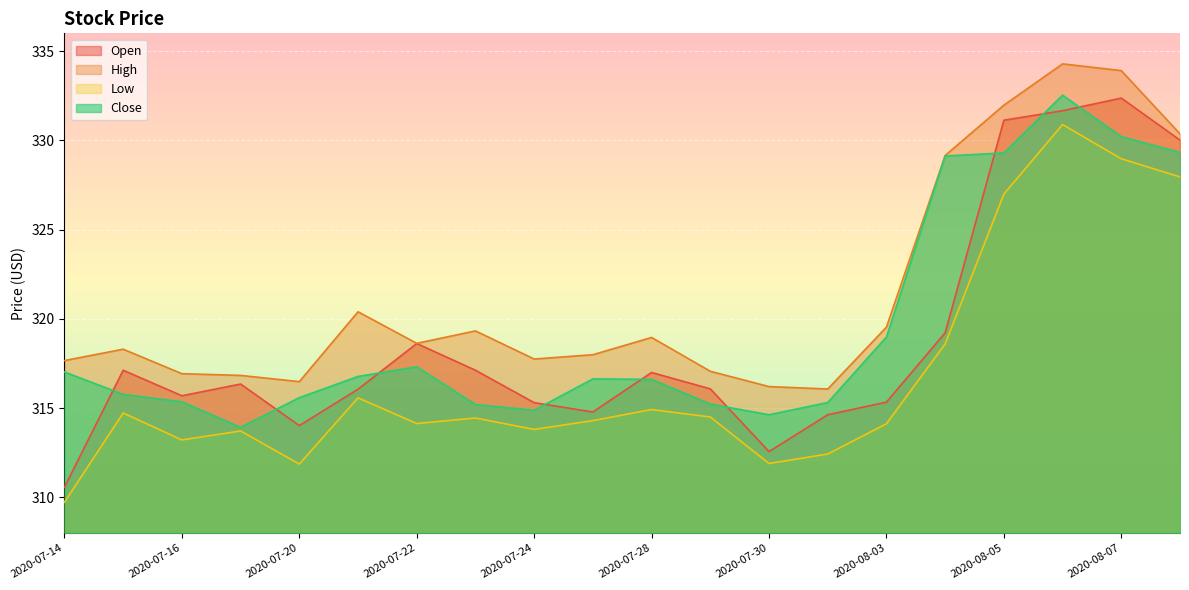

List the series in order of their overall mean, highest first.

High, Close, Open, Low